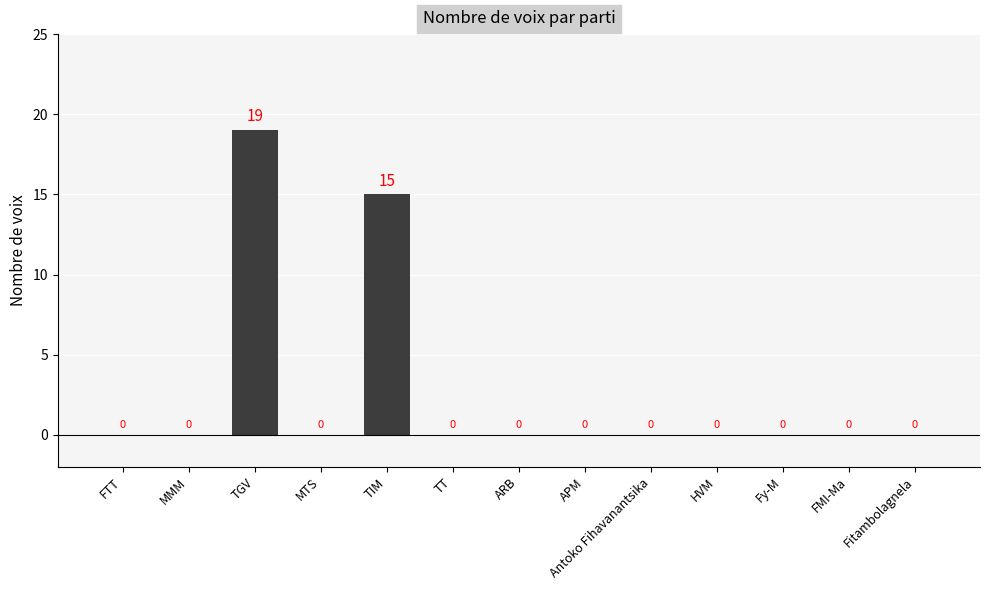

How many positive values are there?

2